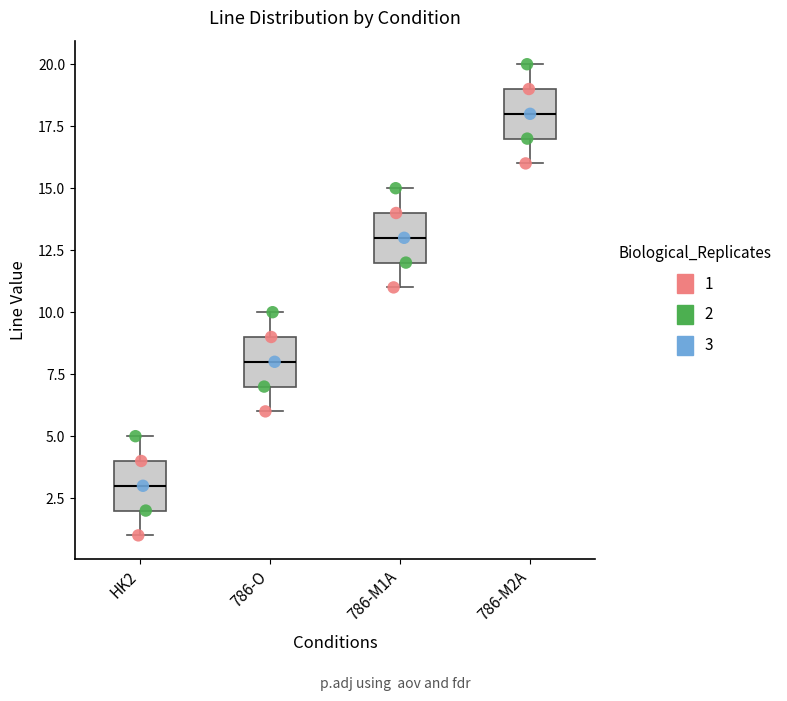

Which box has the highest median line?

786-M2A